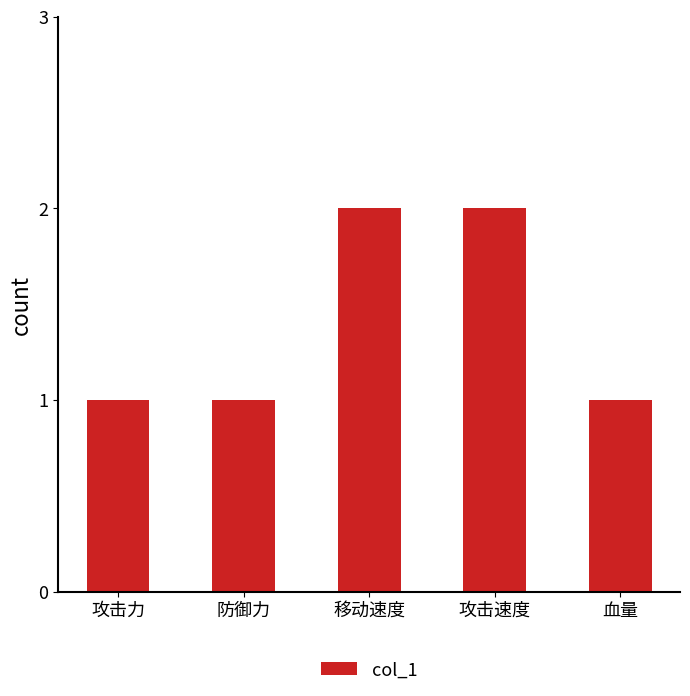

The value at 攻击力 is 1. True or false?

True